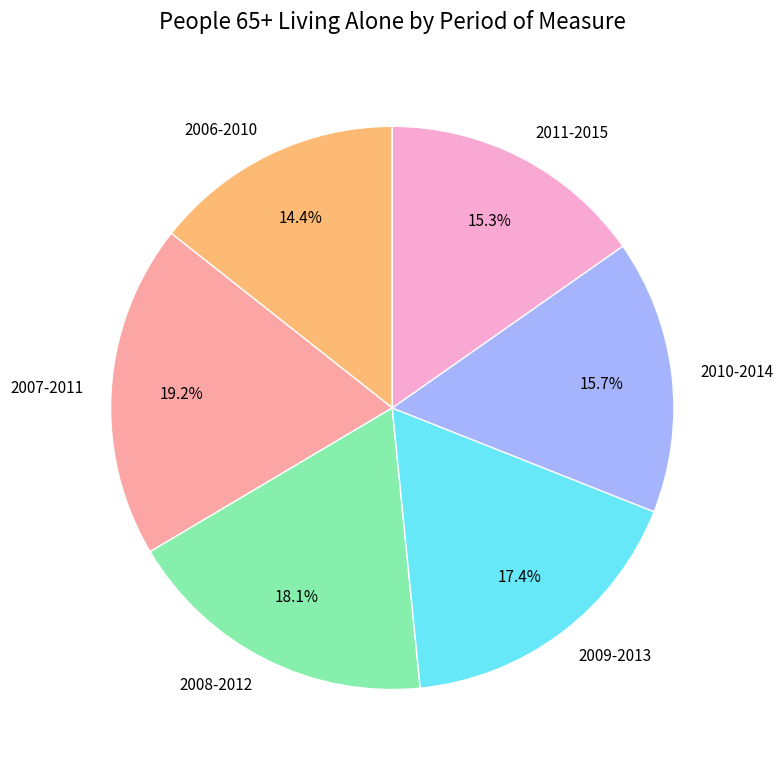

Is it true that 2006-2010 is 26% of the pie?

False